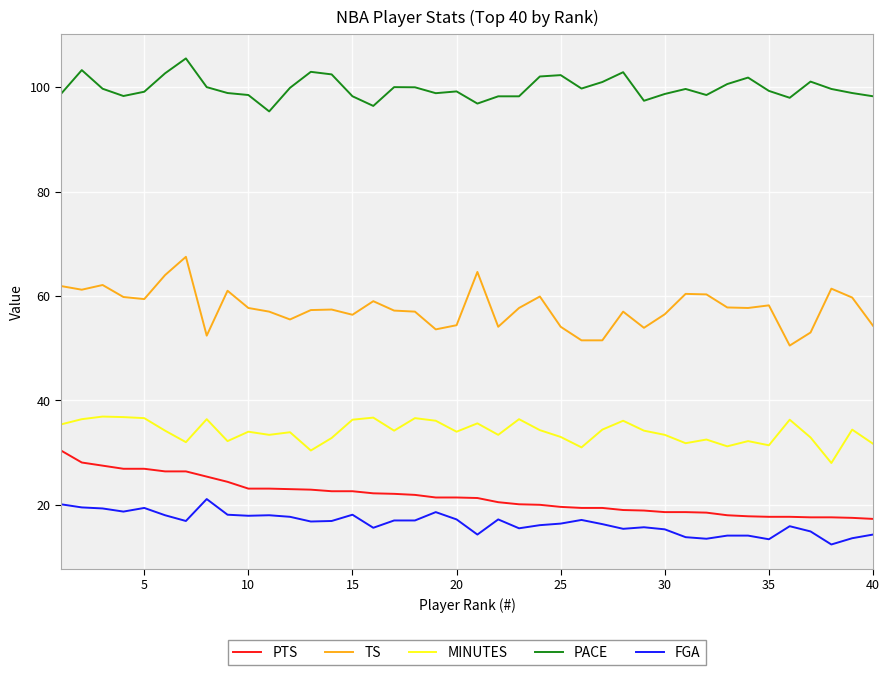

What is the minimum value shown in the chart?

12.4